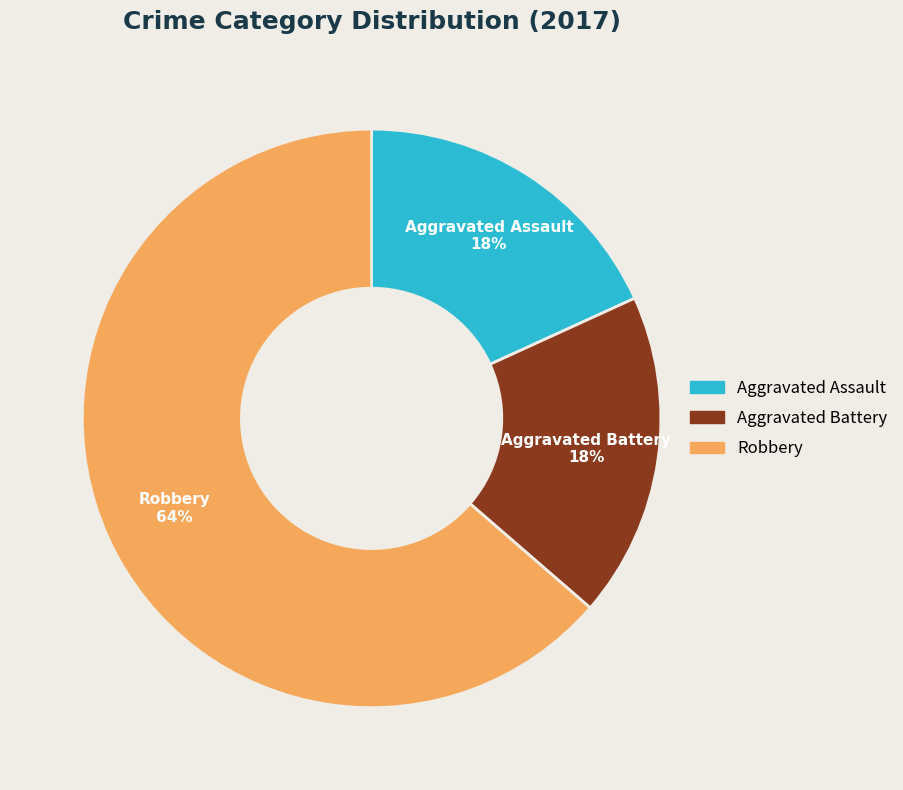

To the nearest percent, what is the average slice percentage?

33%